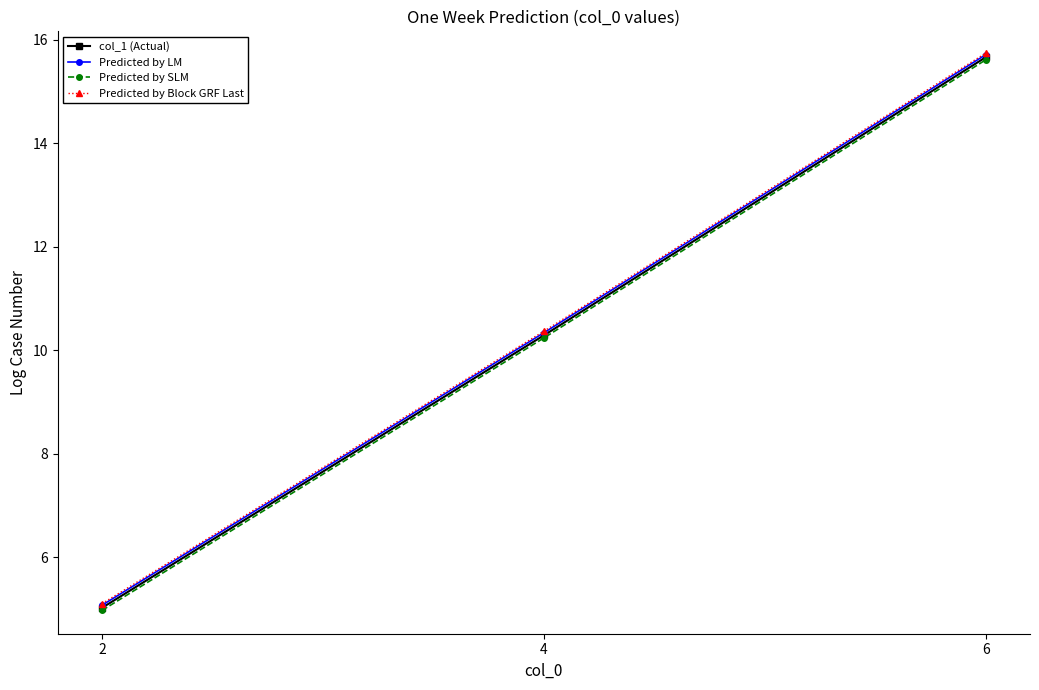

Rank the series by their average value, from lowest to highest.

Predicted by SLM, col_1 (Actual), Predicted by LM, Predicted by Block GRF Last